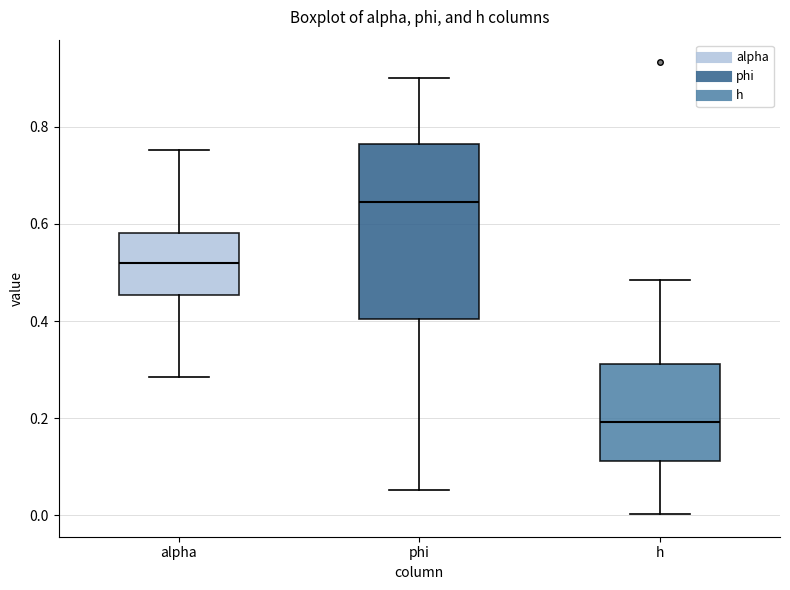

Which box is the tallest, from its lower edge to its upper edge?

phi